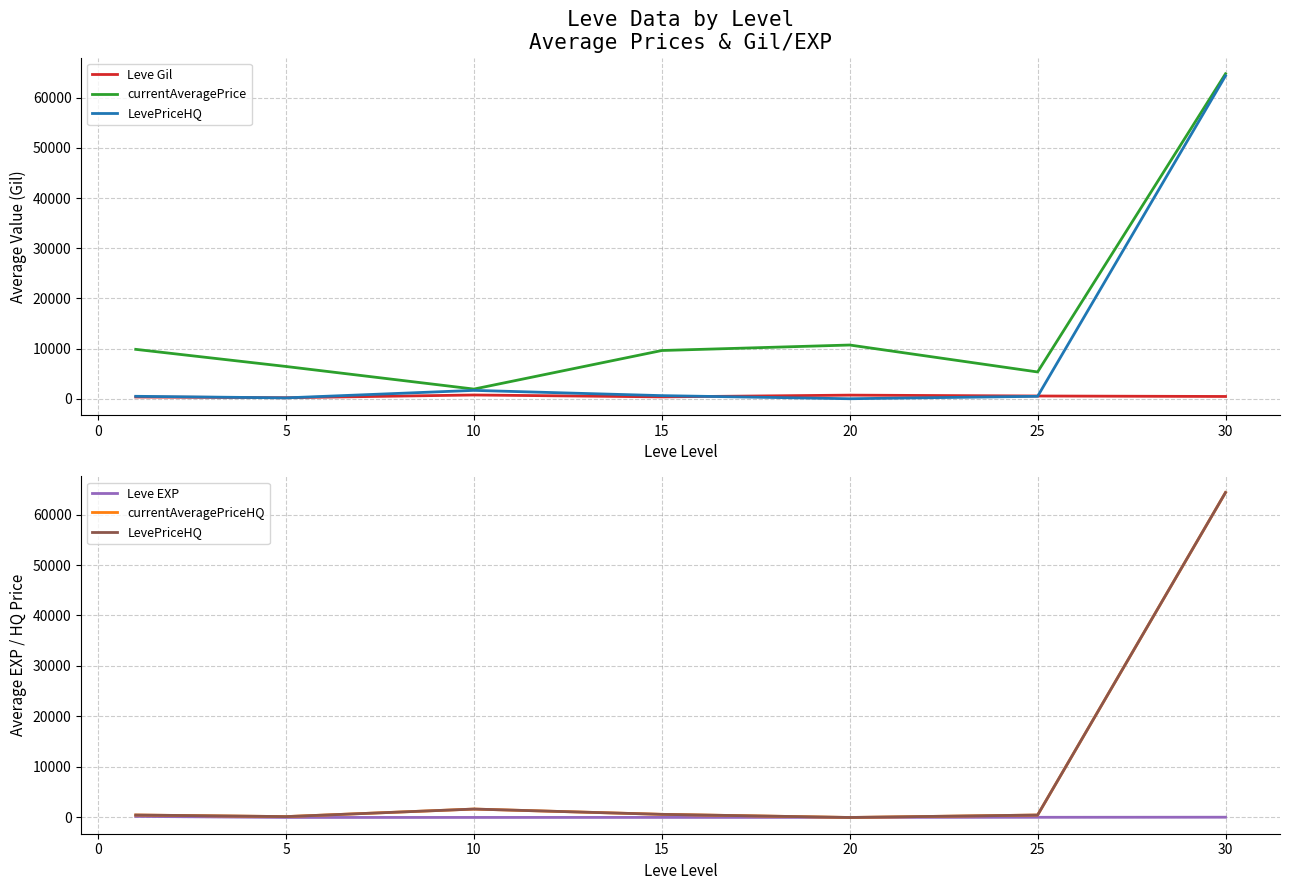

How many positive values does the LevePriceHQ series have?

6